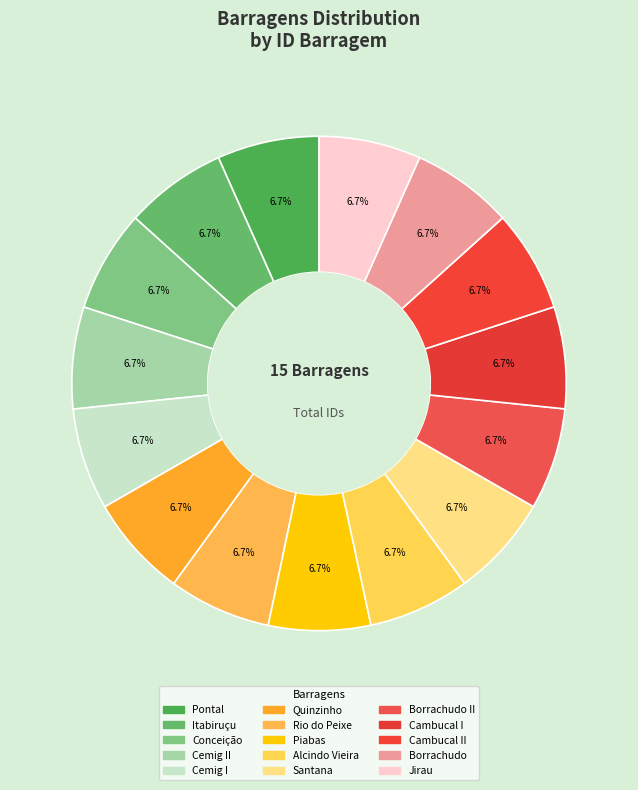

To the nearest percent, what is the combined percentage of Itabiruçu and Jirau?

13%